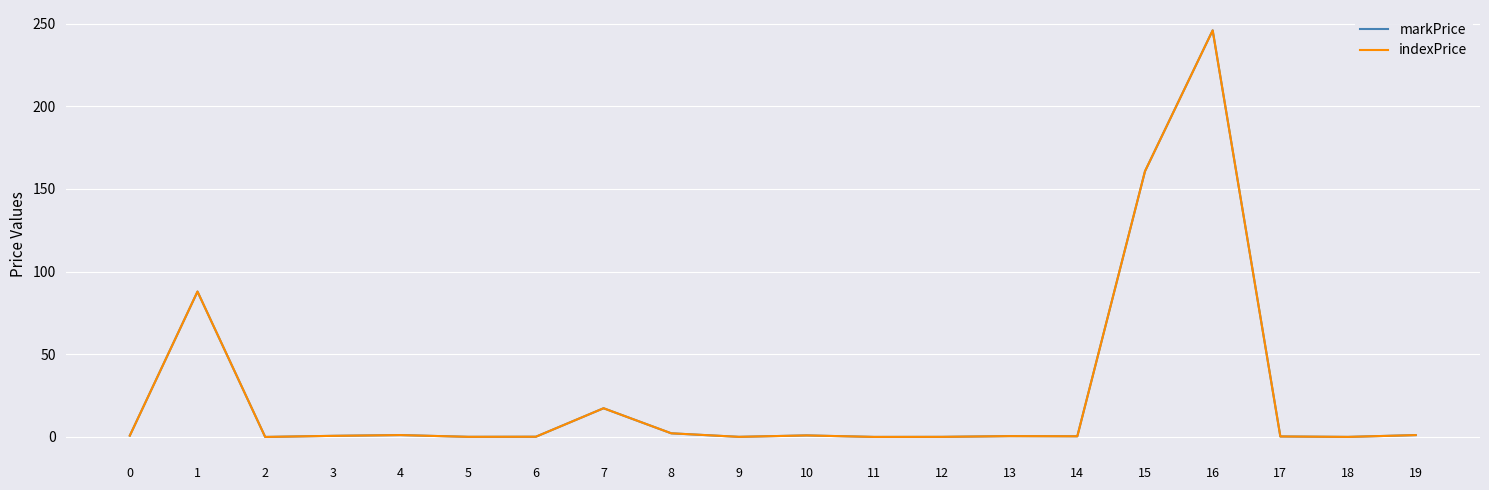

What is the maximum value for markPrice?

245.9